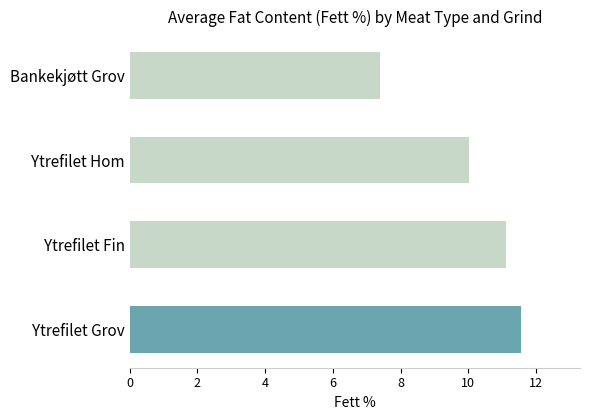

Rank the categories by value from highest to lowest.

Ytrefilet Grov, Ytrefilet Fin, Ytrefilet Hom, Bankekjøtt Grov